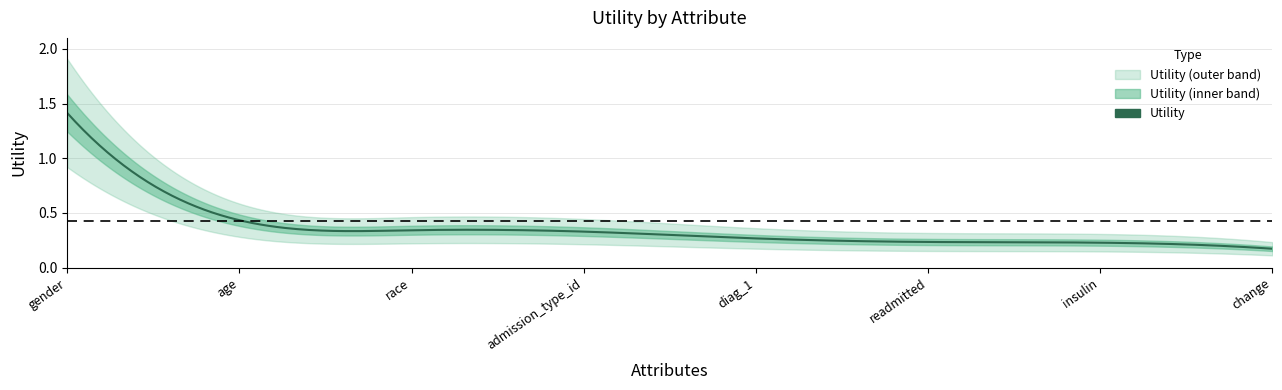

Is this an area chart (filled region under the line)?

No